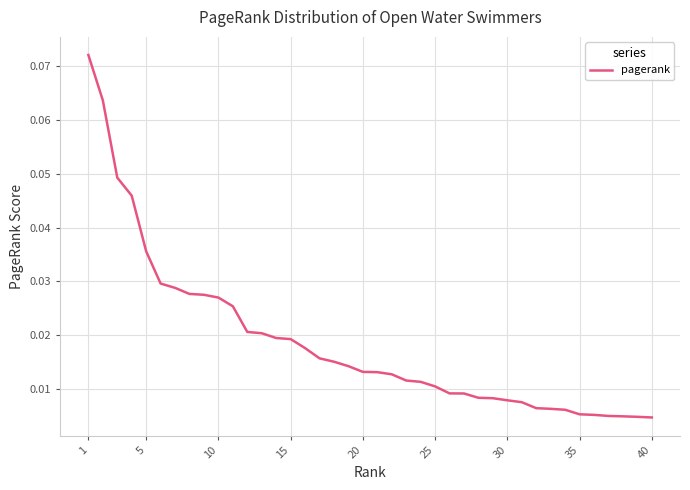

Count the number of data series in this chart.

1